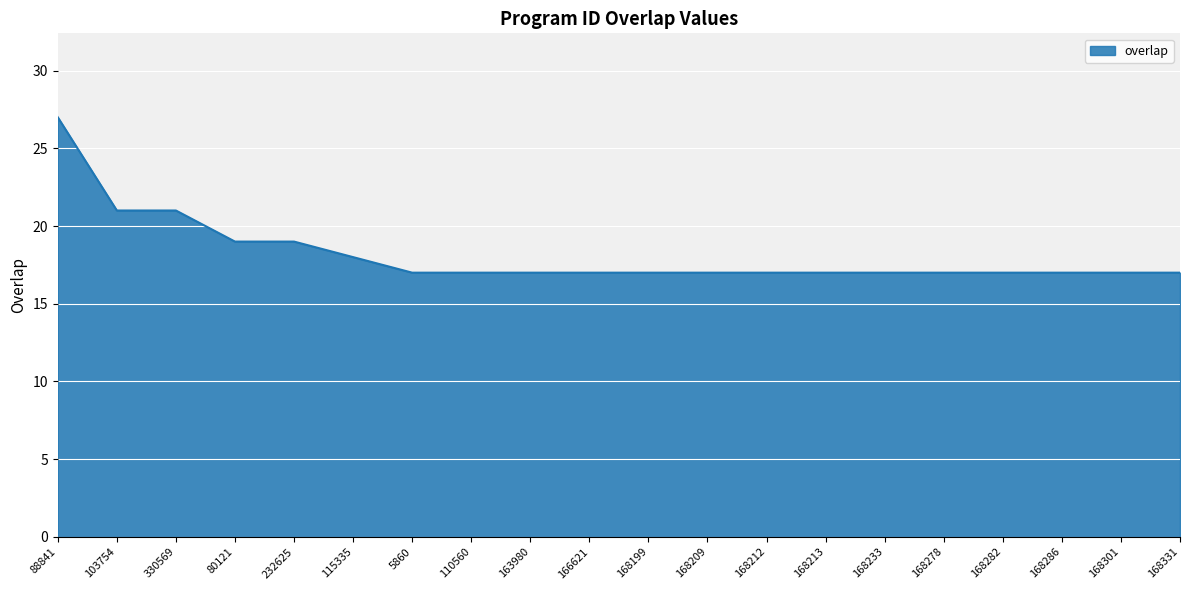

The chart shows a value of 32 at 103754. True or false?

False